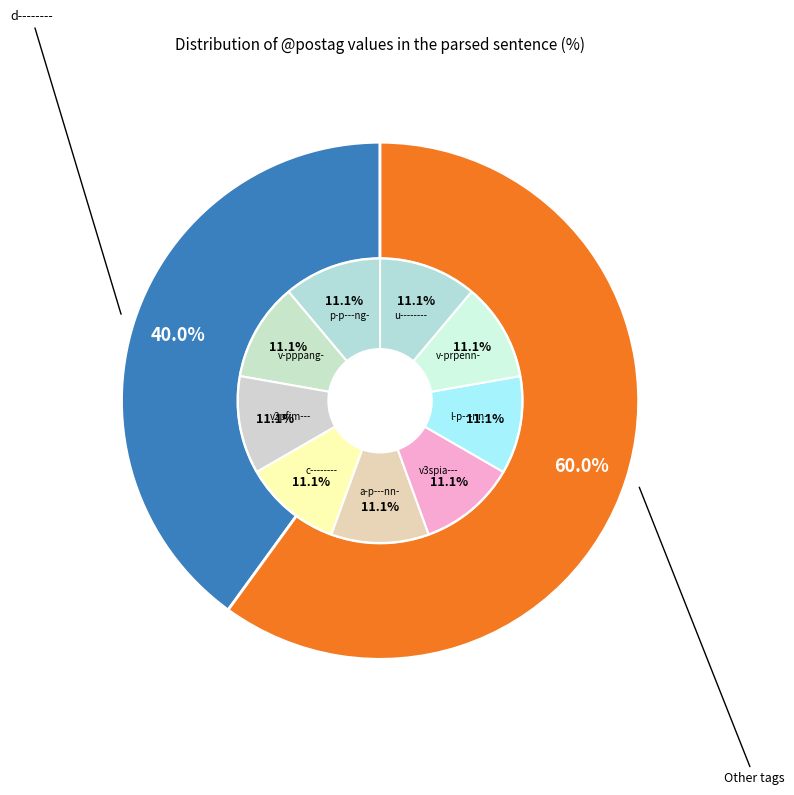

Does d-------- represent more than half of the total?

No